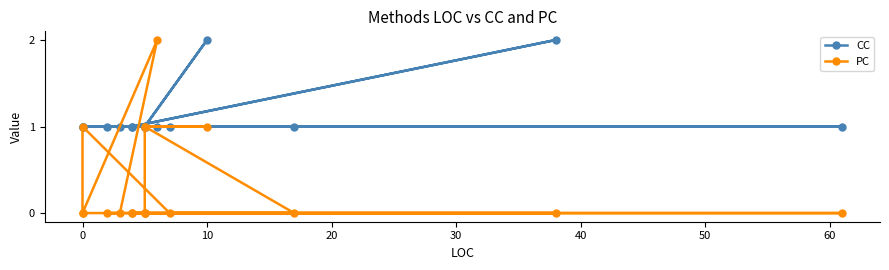

How many values in the PC series exceed 0?

5